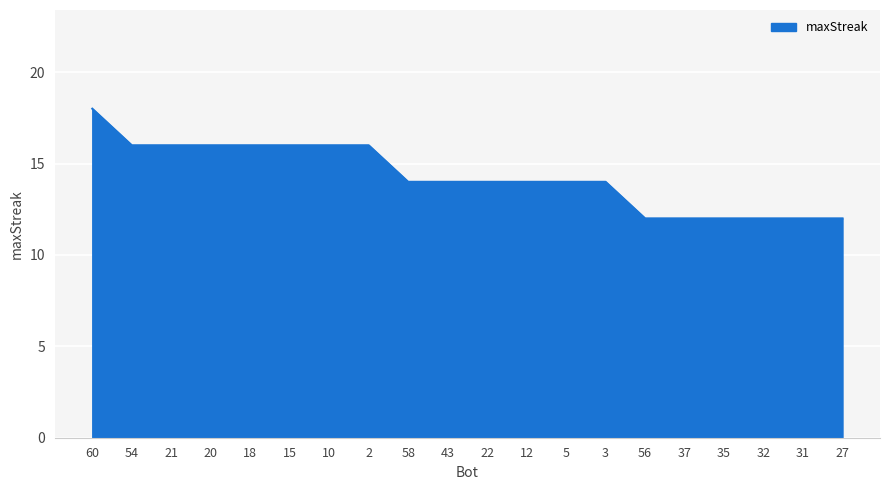

Which label corresponds to the largest value in the chart?

60